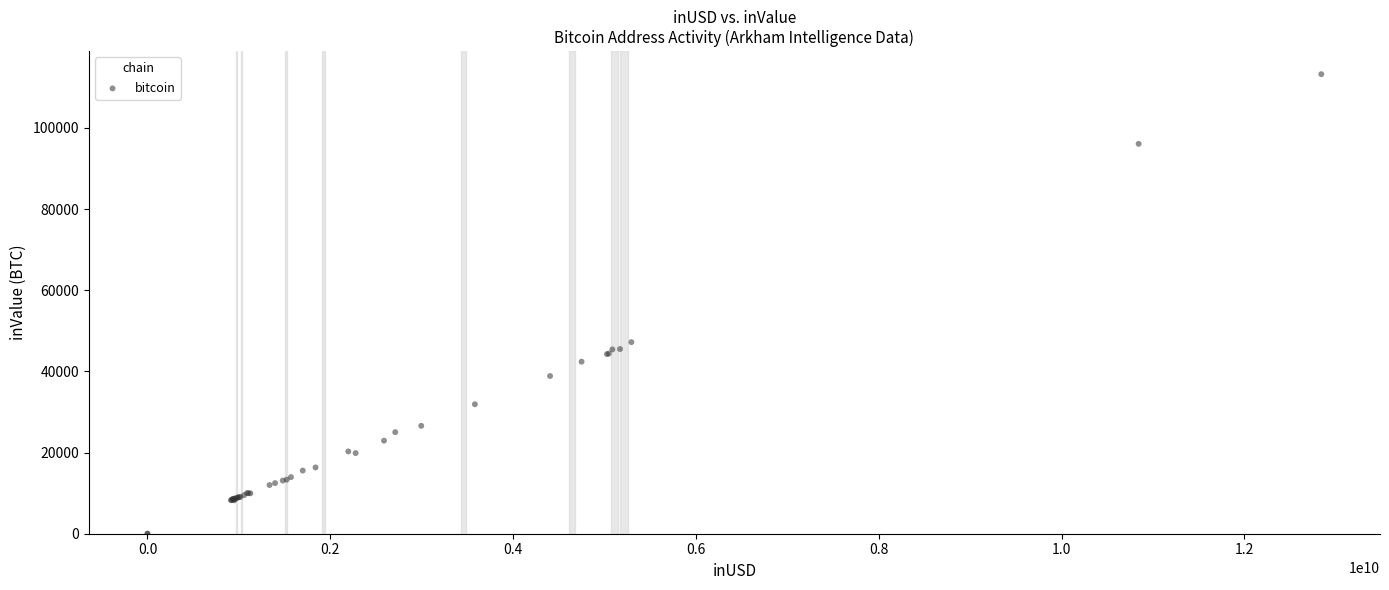

What Y value in the scatter plot is closest to 56608?

47195.8